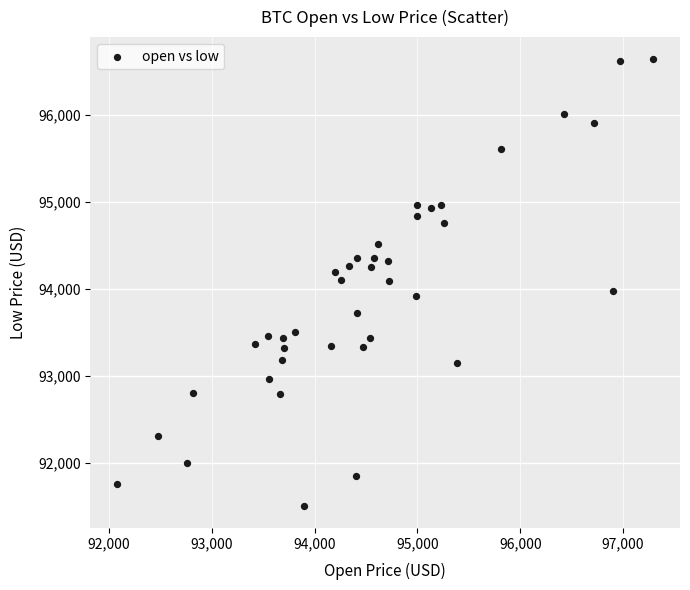

What is the range of Y values (max minus min)?

5132.7